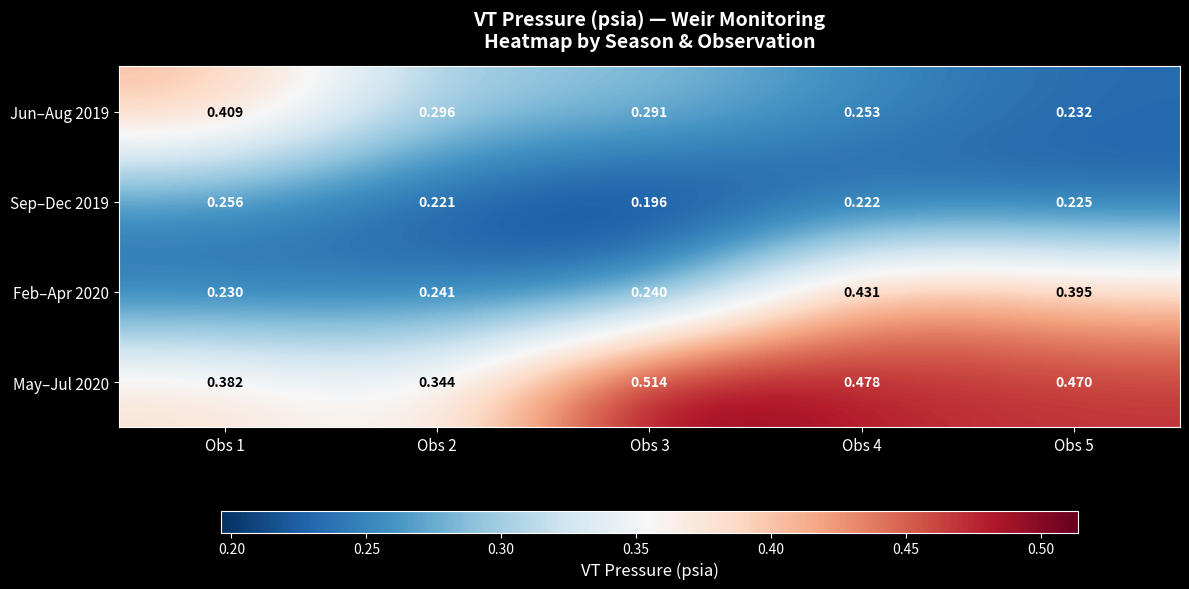

Between Obs 3 and Obs 4, which series saw the biggest shift?

Feb–Apr 2020